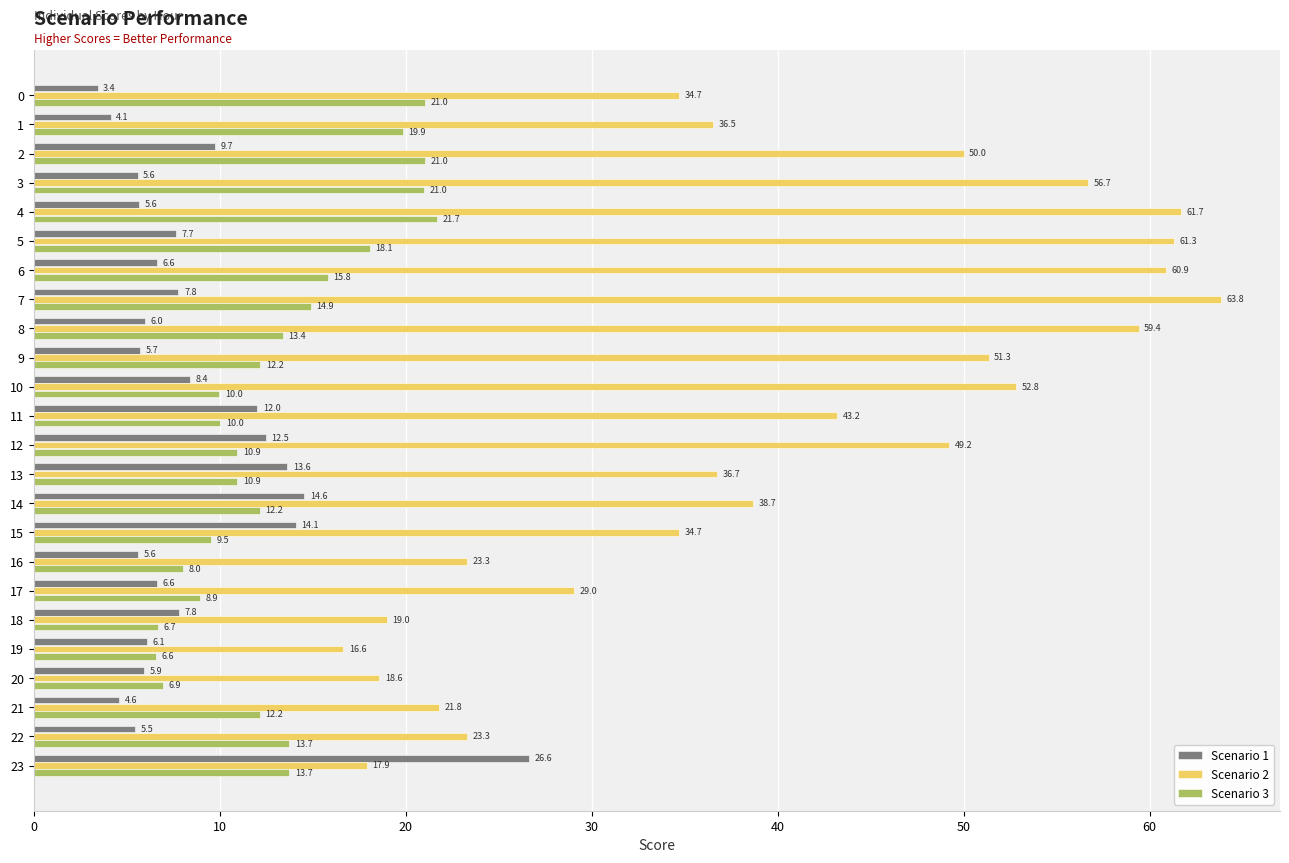

List the series in order of their peak value, highest first.

Scenario 2, Scenario 1, Scenario 3